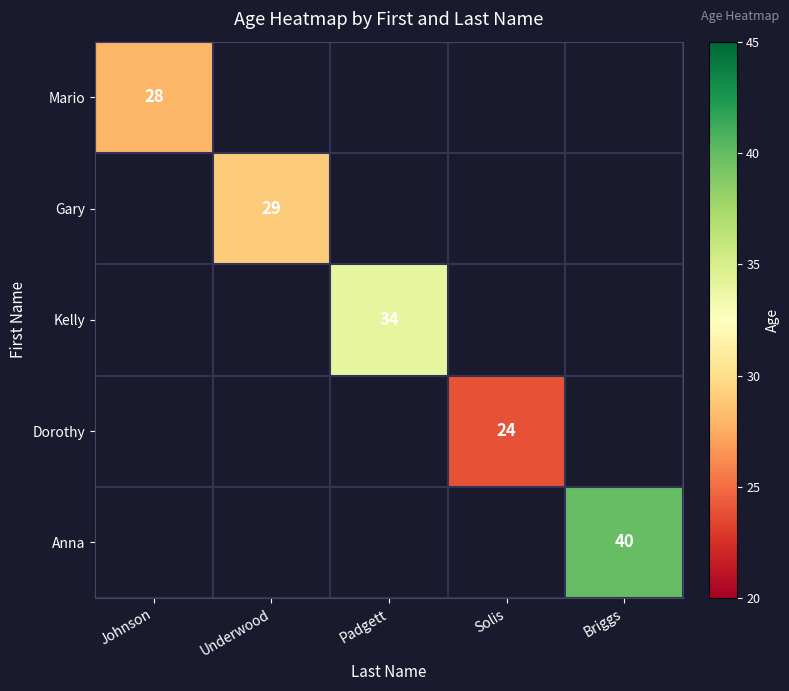

True or false: Kelly has a value of 34 at Padgett.

True